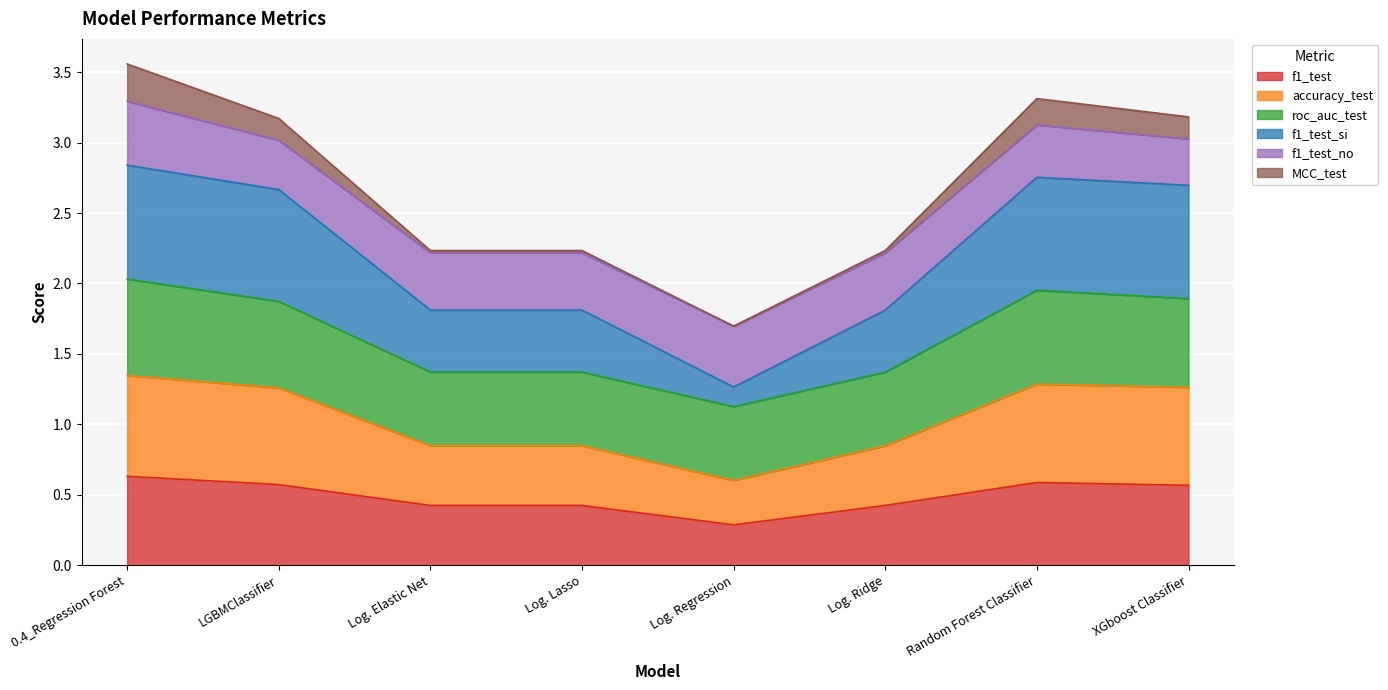

What is the total value across all series at Log. Regression?

1.7